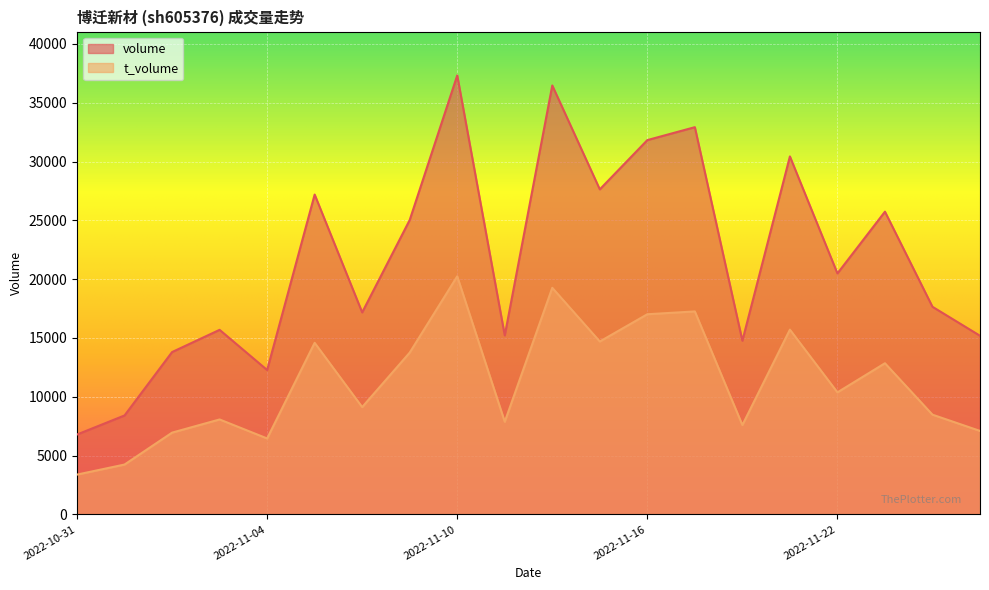

Which series has the largest range (max minus min)?

volume